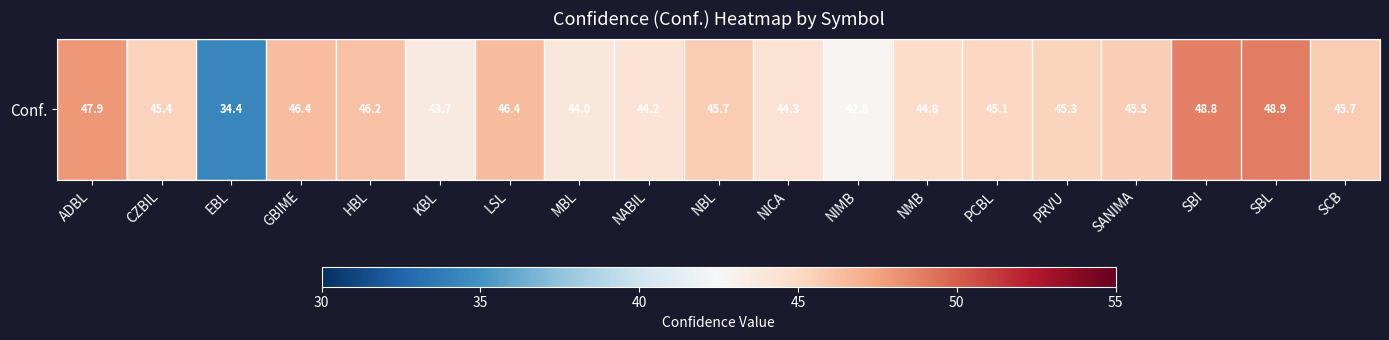

Rank the categories by value from lowest to highest.

EBL, NIMB, KBL, MBL, NABIL, NICA, NMB, PCBL, PRVU, CZBIL, SANIMA, NBL, SCB, HBL, GBIME, LSL, ADBL, SBI, SBL